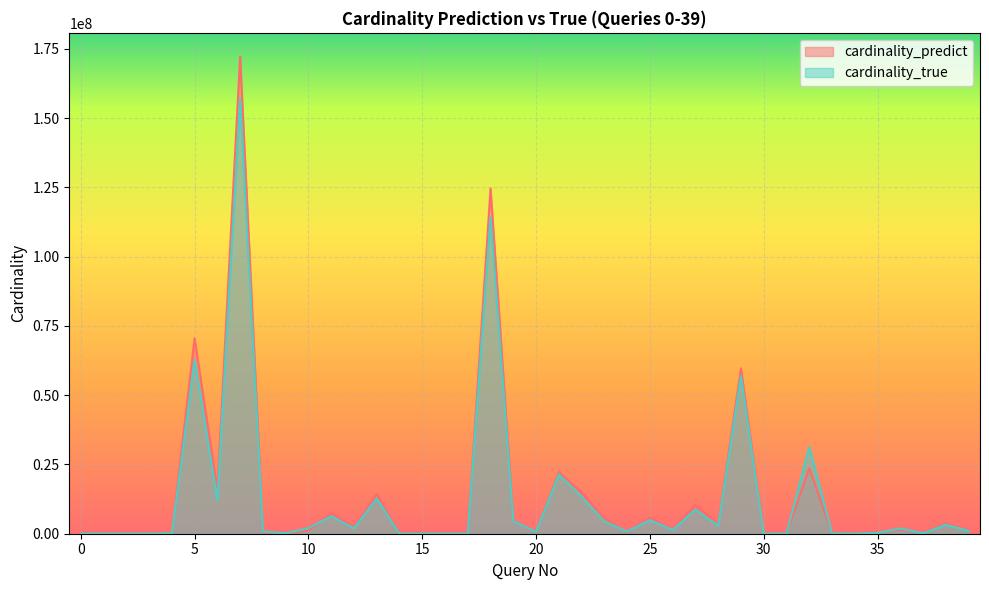

In cardinality_predict, how many points are lower than both neighbors (excluding endpoints)?

14